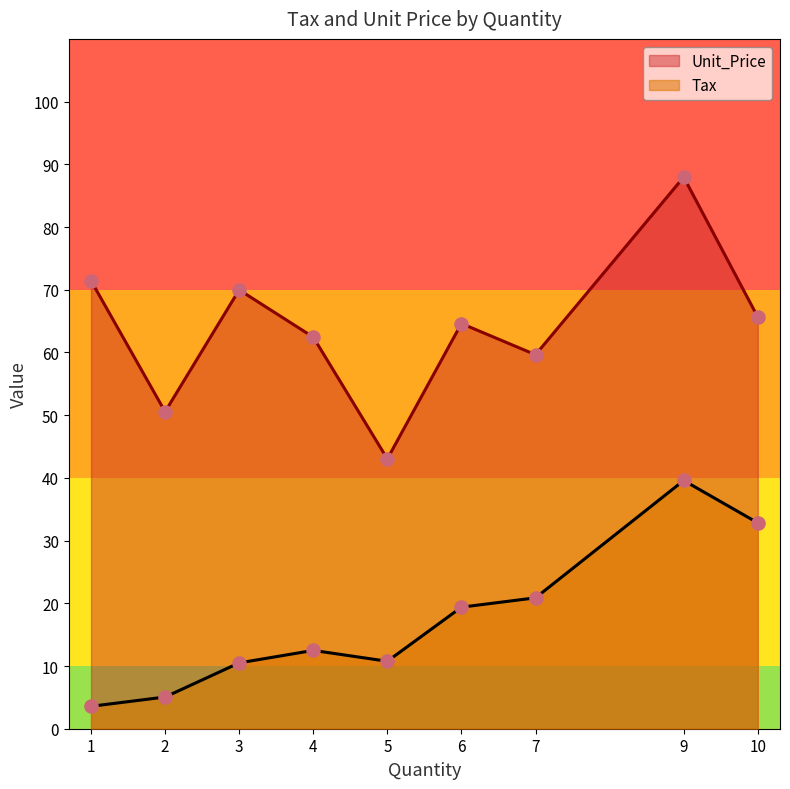

Which series has the largest total across all categories?

Unit_Price